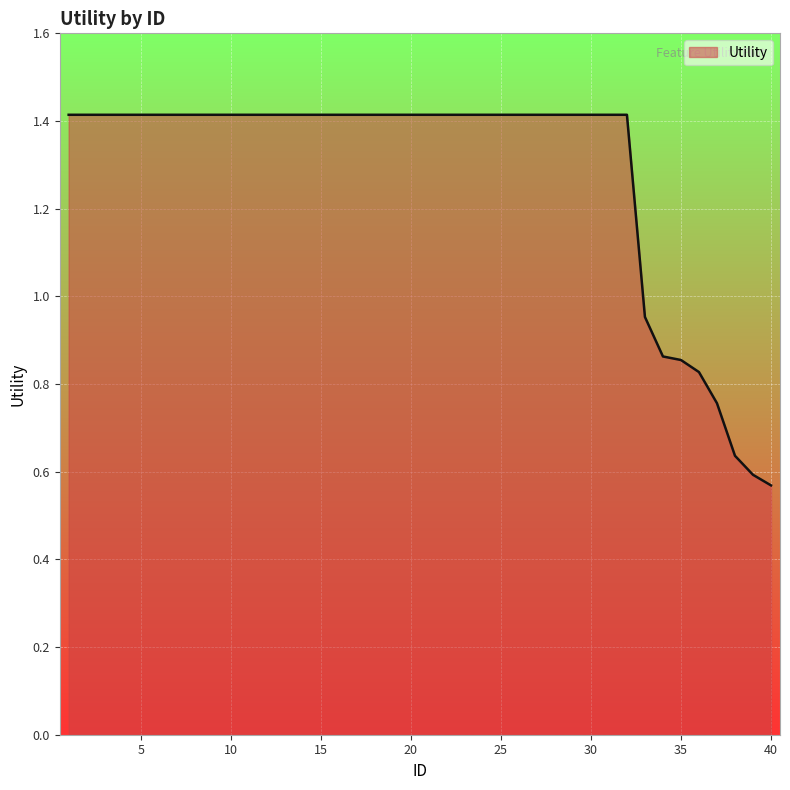

What is the greatest value displayed?

1.4